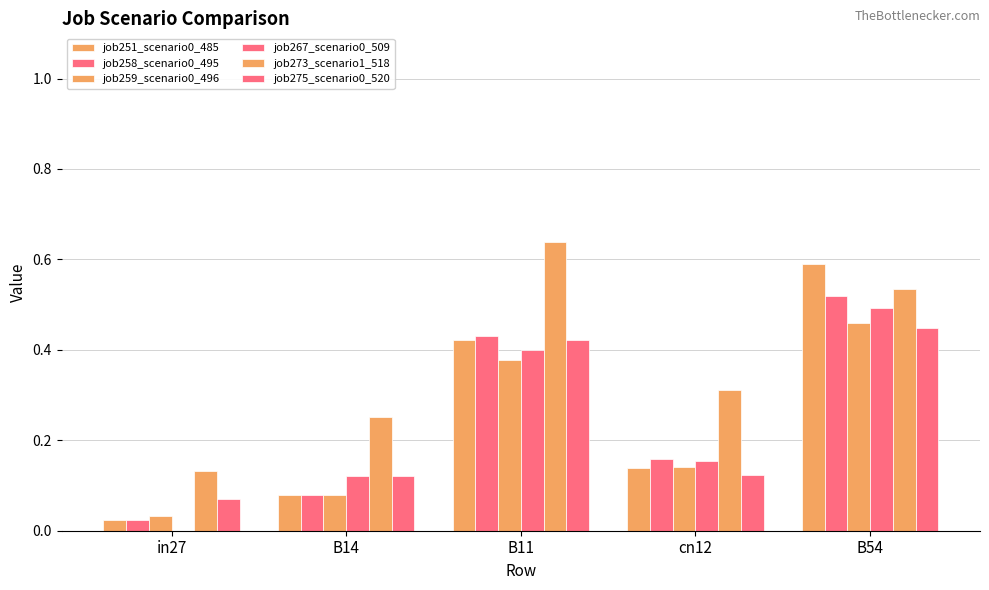

Between in27 and B54, which is larger?

B54